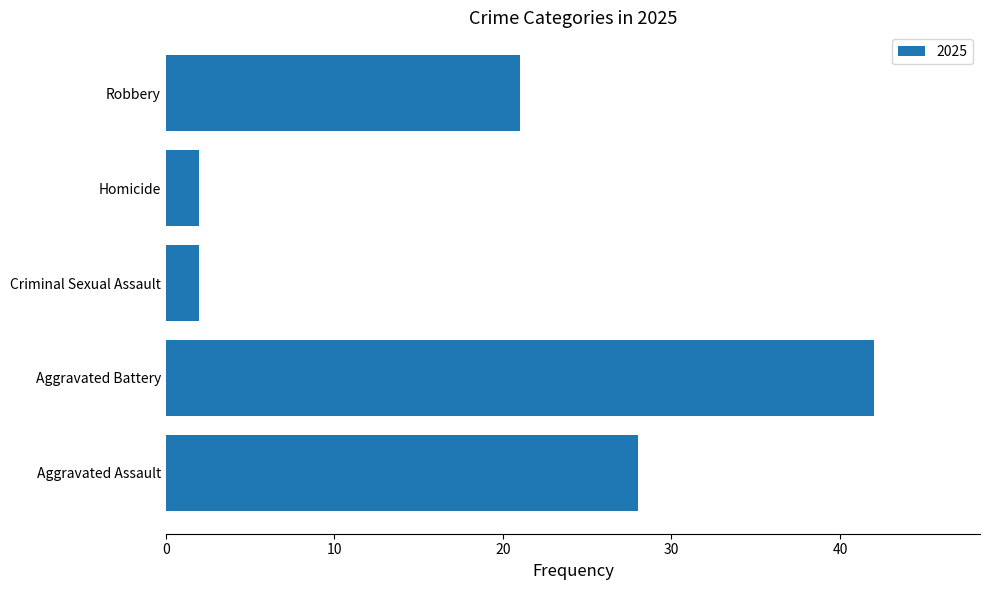

Is it true that the value at Aggravated Assault is 44?

False